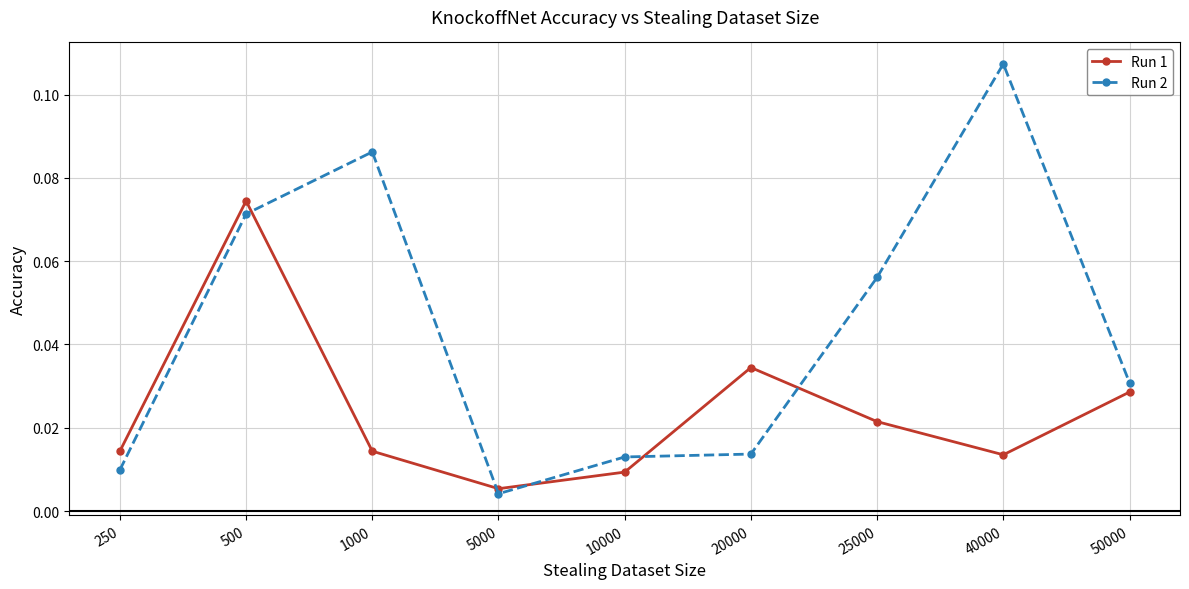

How many lines are shown in the chart?

2